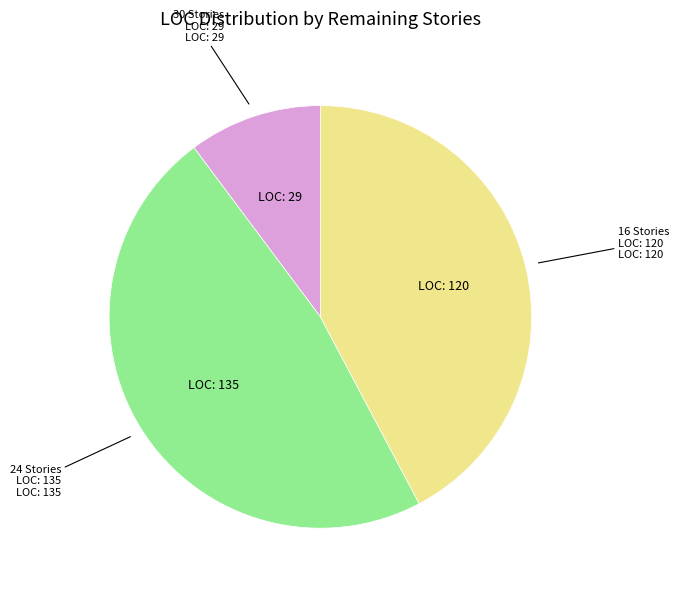

Is there a majority slice in this chart?

No